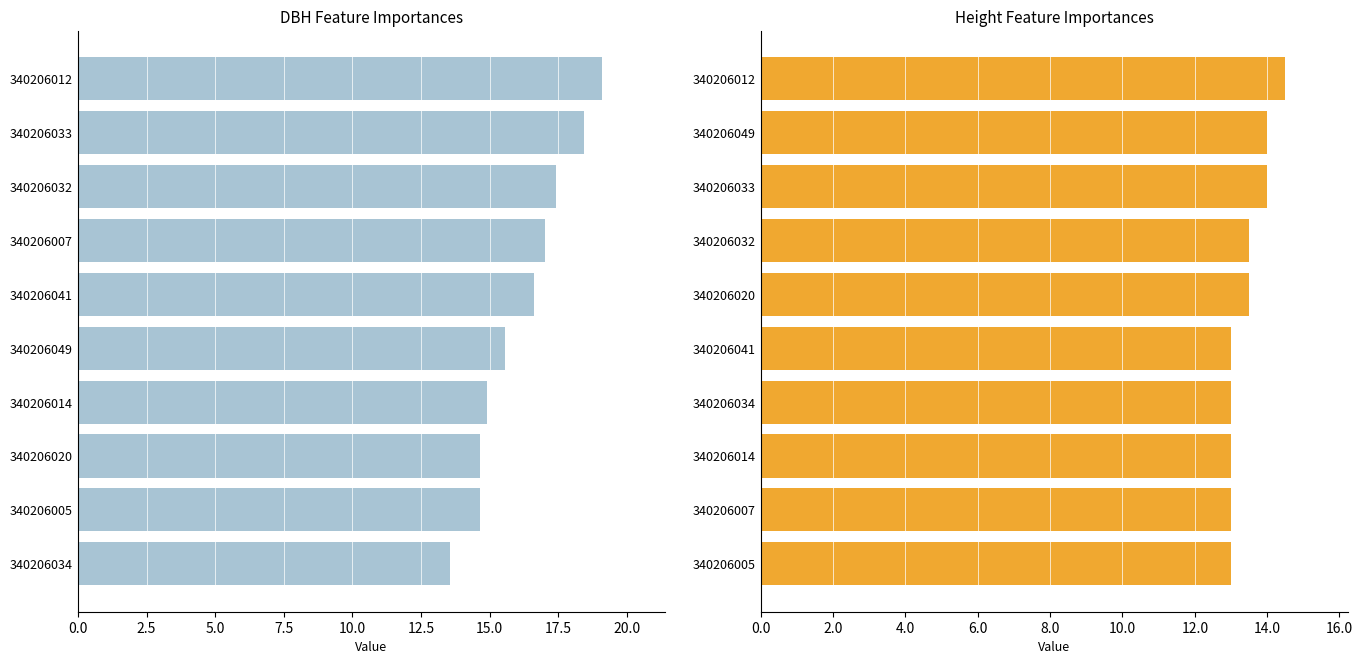

What is the value of the dbh bar at the 5th from the left?

16.6